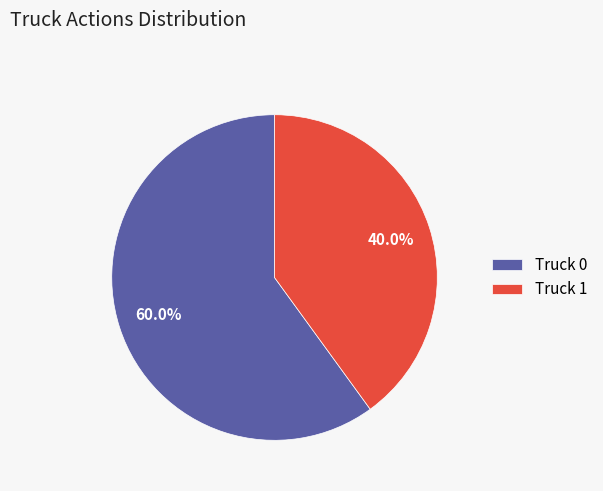

Which slice is the largest?

Truck 0